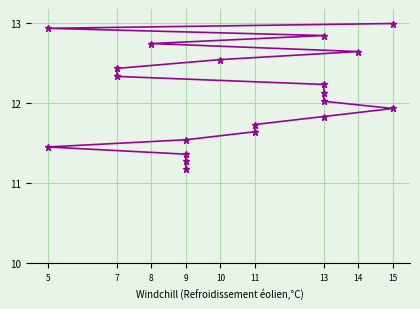

What is the label of the 6th point from the left?

10